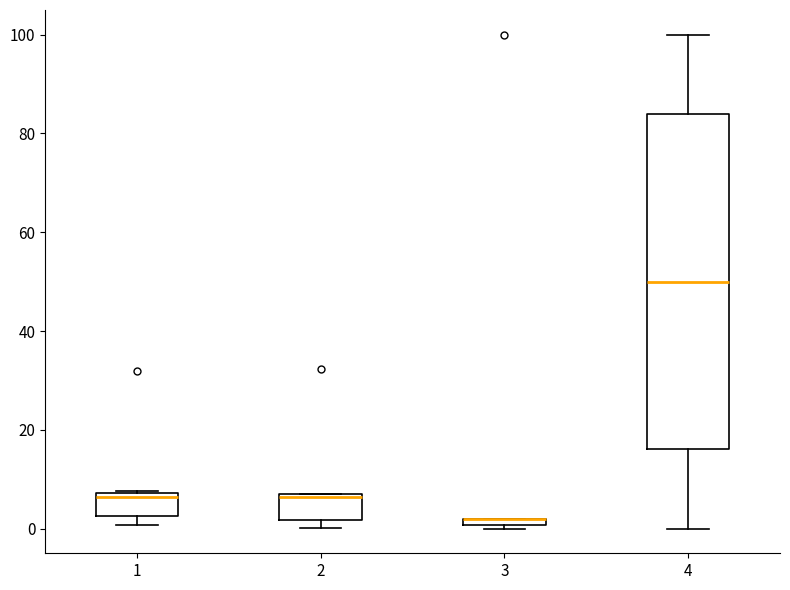

Comparing the boxes themselves (not the whiskers), which one is the tallest?

4